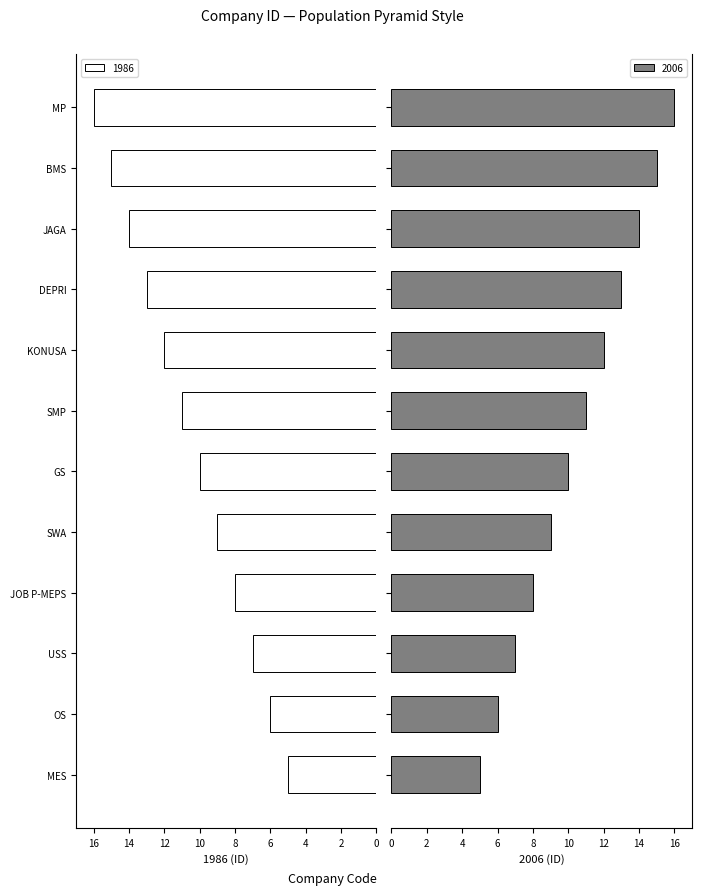

Count the number of data series in this chart.

2